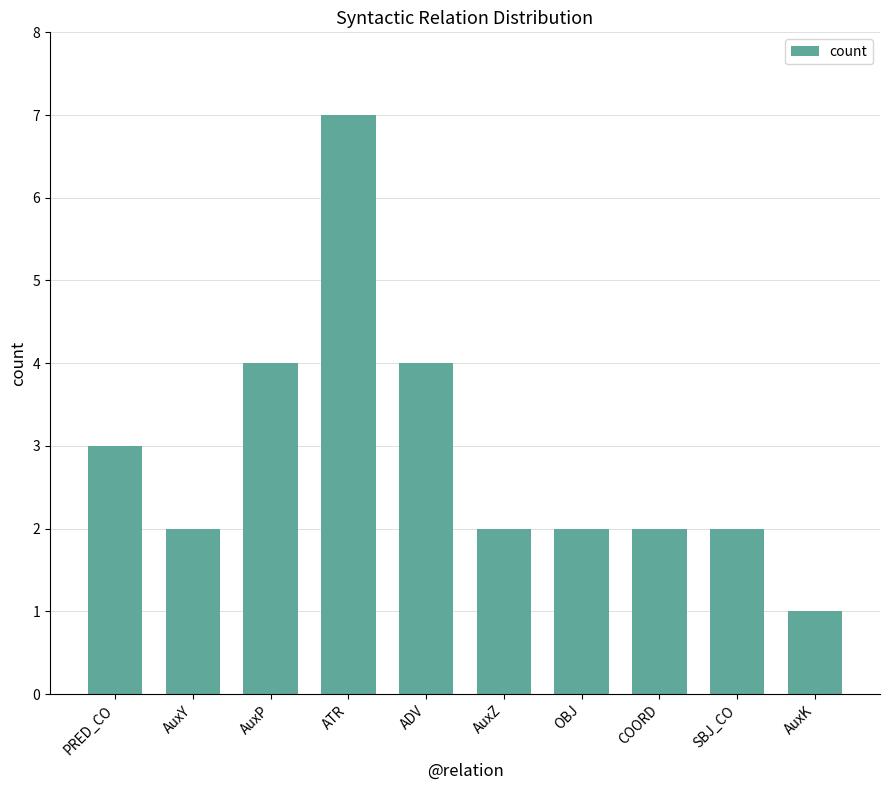

Where does the data first go above 2?

PRED_CO